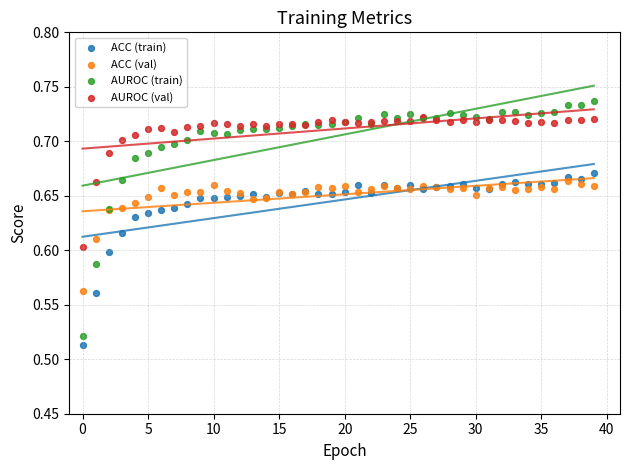

Which series has the largest Y range (max minus min)?

AUROC (train)